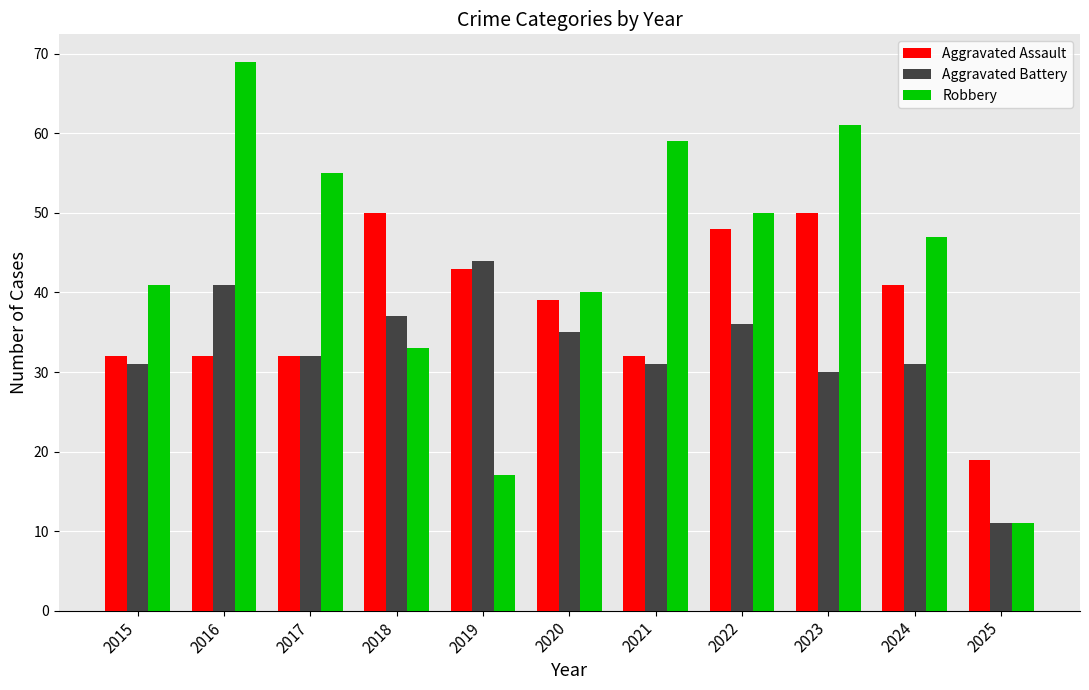

Is the value of Aggravated Battery at 2024 greater than the value of Robbery at 2023?

No